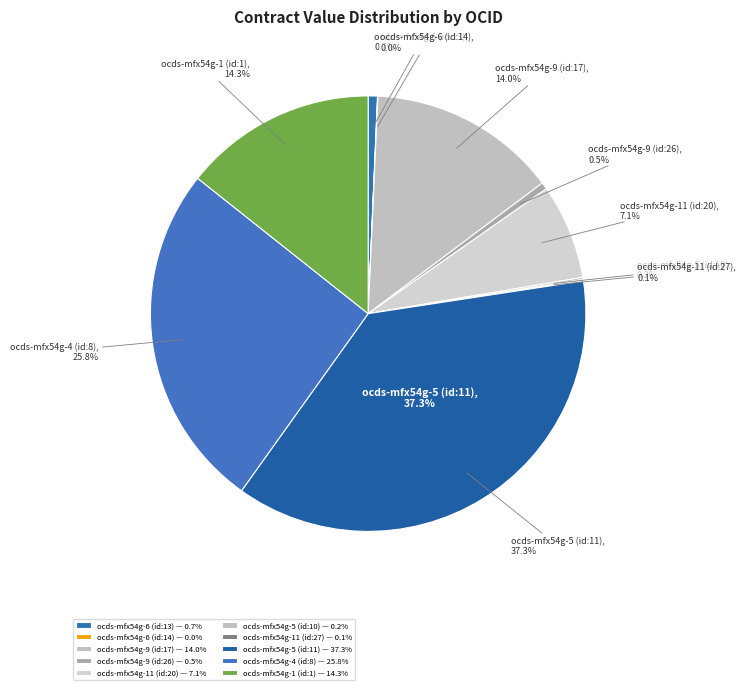

Is it true that ocds-mfx54g-6 (id:13) is 12% of the pie?

False